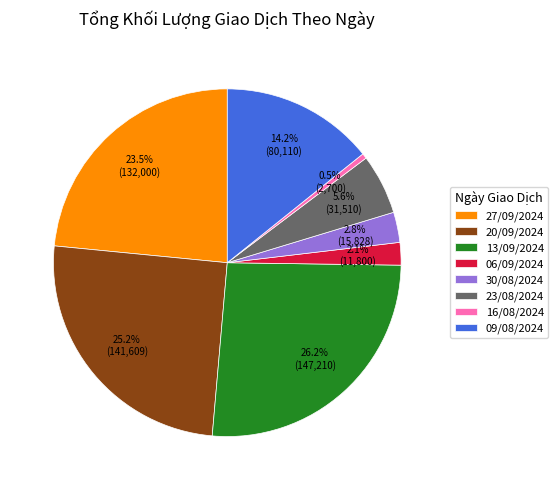

Which has a higher value, 27/09/2024 or 16/08/2024?

27/09/2024